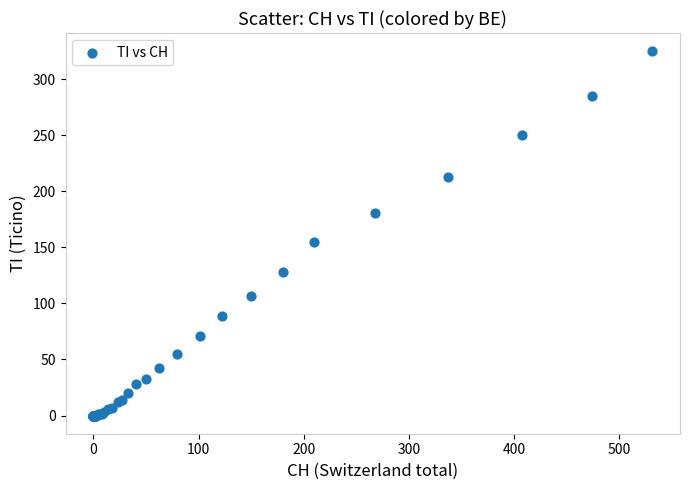

What Y value in the scatter plot is closest to 162?

155